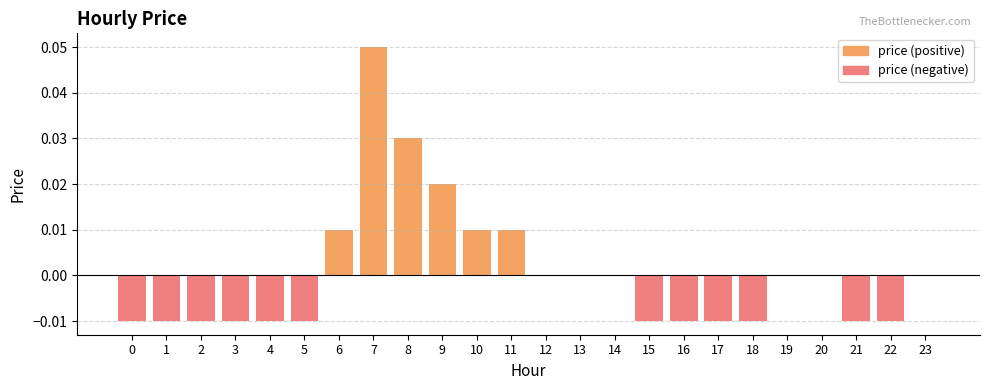

Reading left to right, transcribe all the data shown in this chart.

price (positive): 0.0	0.1	0.0	0.0	0.0	0.0	0.0	0.0	0.0	0.0	0.0	0.0
price (negative): -0.0	-0.0	-0.0	-0.0	-0.0	-0.0	-0.0	-0.0	-0.0	-0.0	-0.0	-0.0